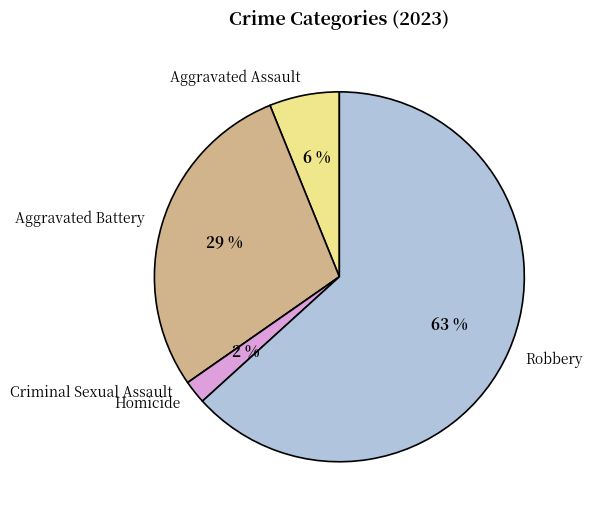

Is it true that Homicide is 2% of the pie?

True